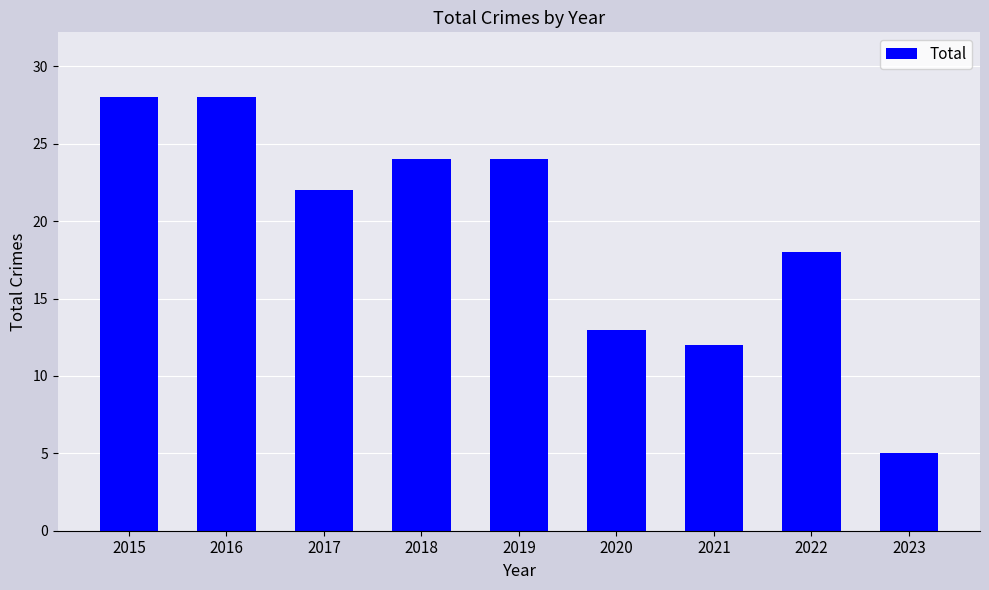

The chart shows a value of 5 at 2023. True or false?

True